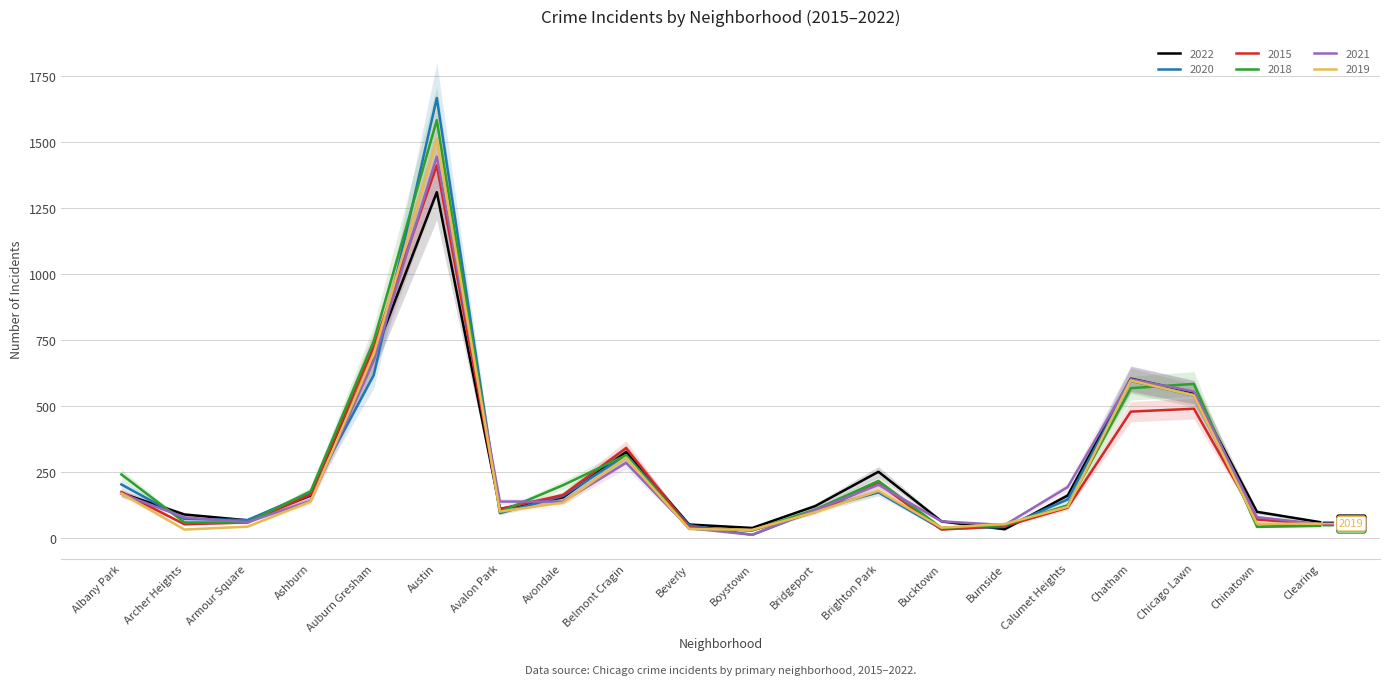

What is the difference between the maximum and minimum values in the 2021 series?

1434